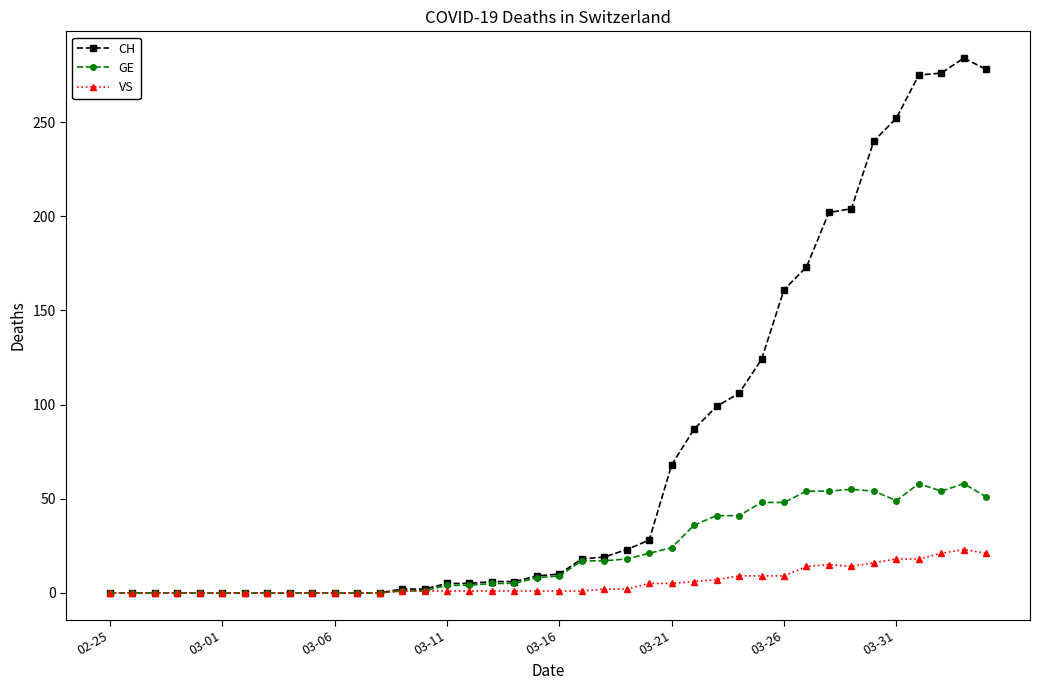

True or false: CH has more than 0 points higher than both neighbors.

True